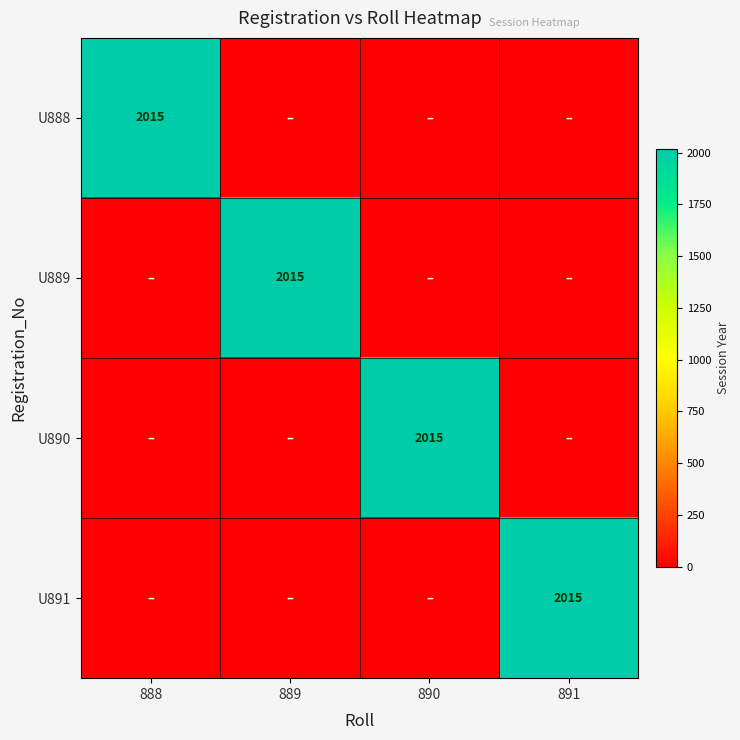

What is the approximate value of U889 at 889, to the nearest 100?

2000